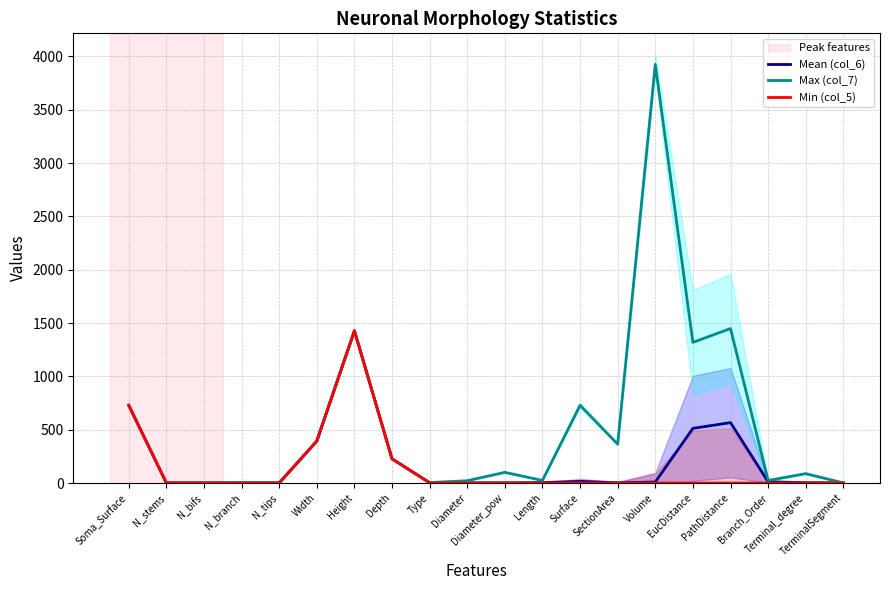

What are all the series names shown in the legend?

Mean (col_6), Max (col_7), Min (col_5)